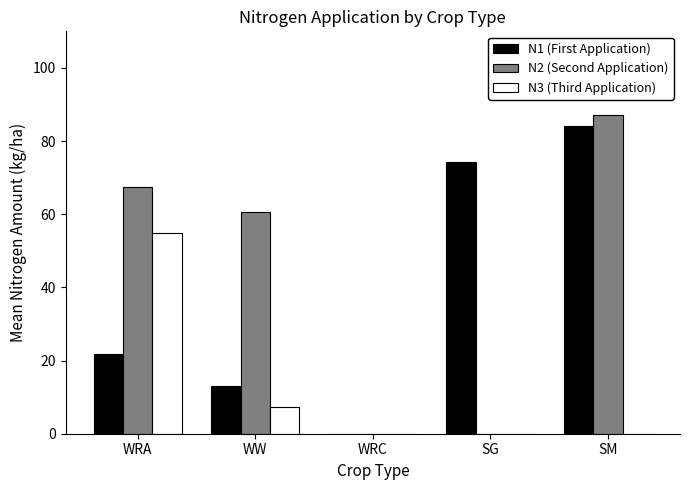

Which label corresponds to the largest value in the chart?

SM